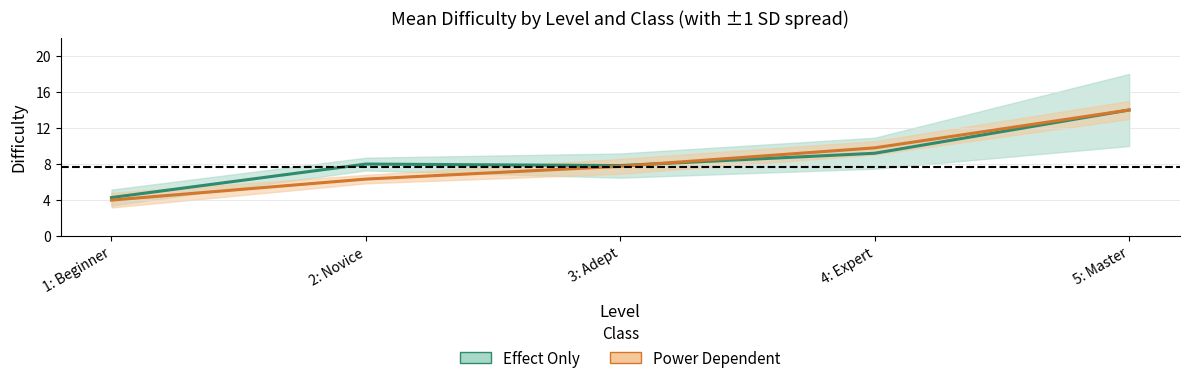

Count the number of categories in the chart.

5